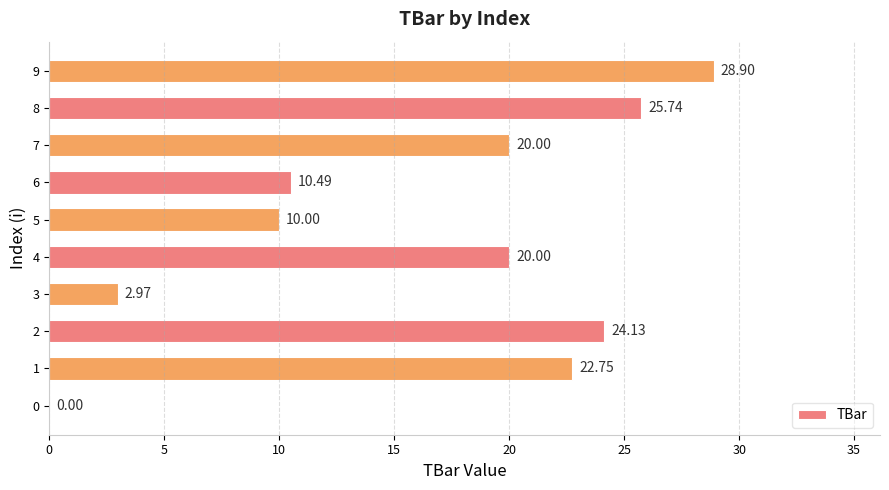

What is the ratio of the value at 7 to the value at 6?

1.9